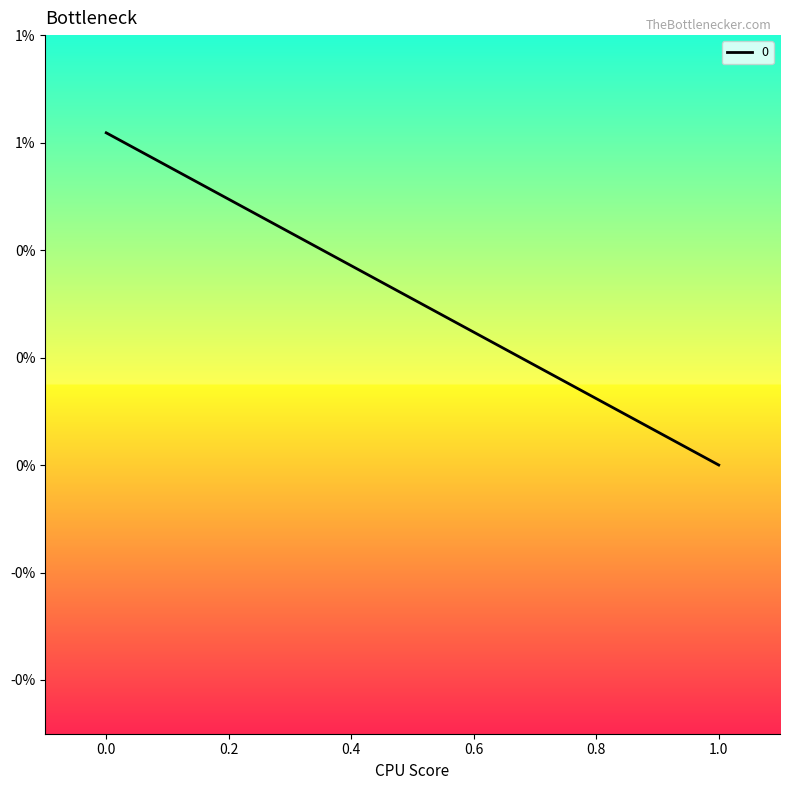

Rank the categories by value from lowest to highest.

1, 0